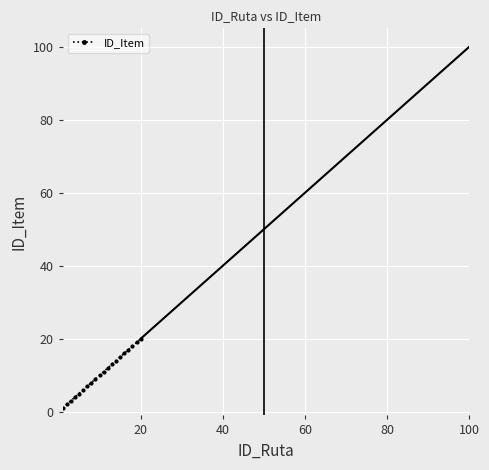

How many lines are shown in the chart?

1